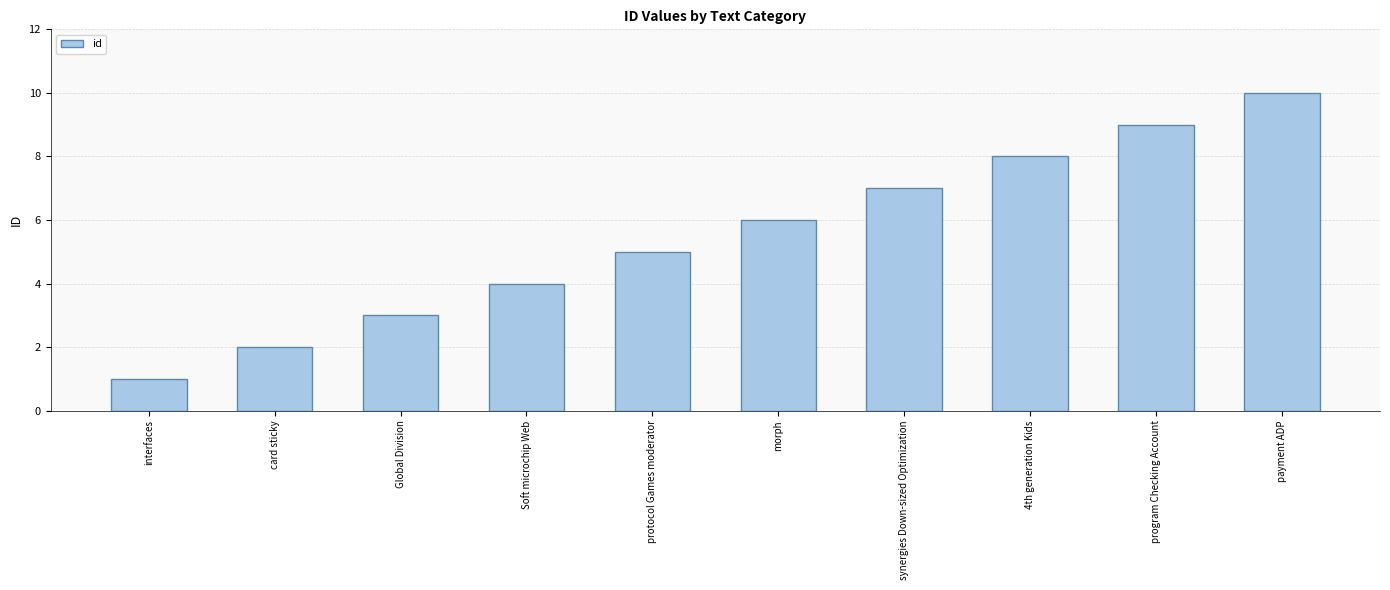

Are the bars horizontal?

No